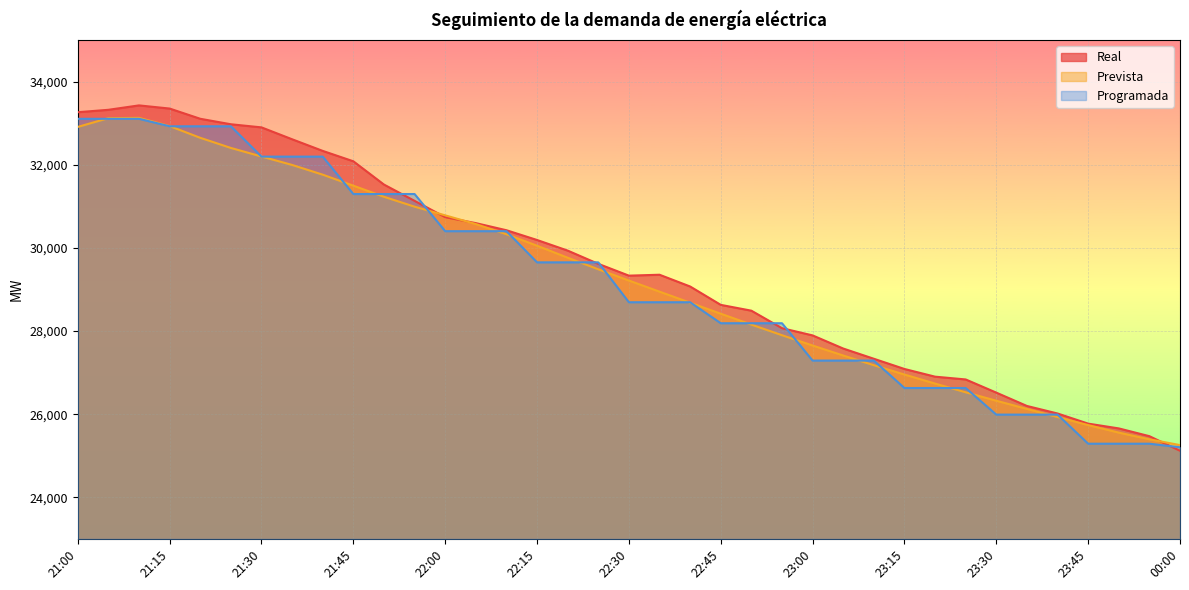

The Real series shows 25472 at 23:55. True or false?

True